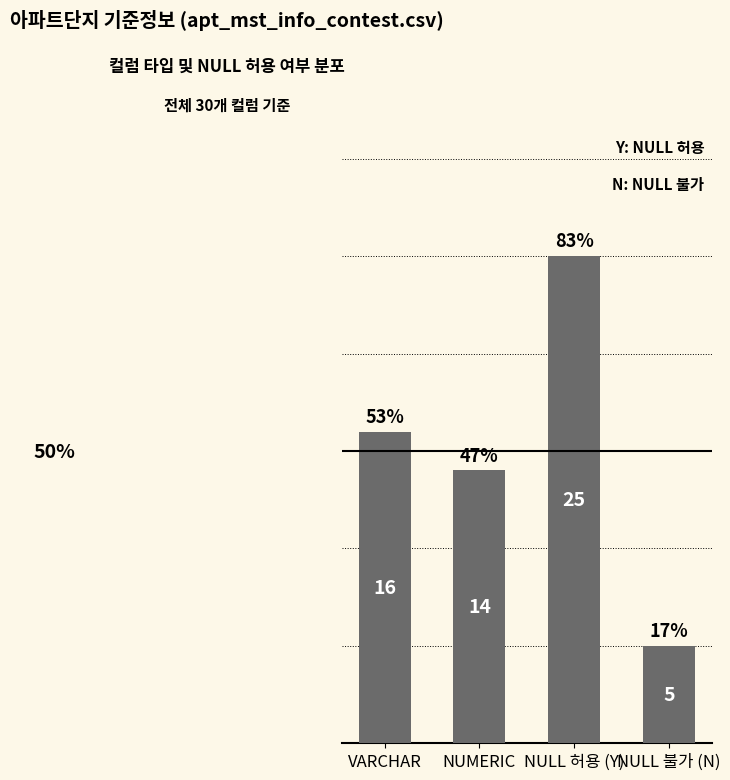

Reading right to left, what are all the values shown in this chart?

5	25	14	16